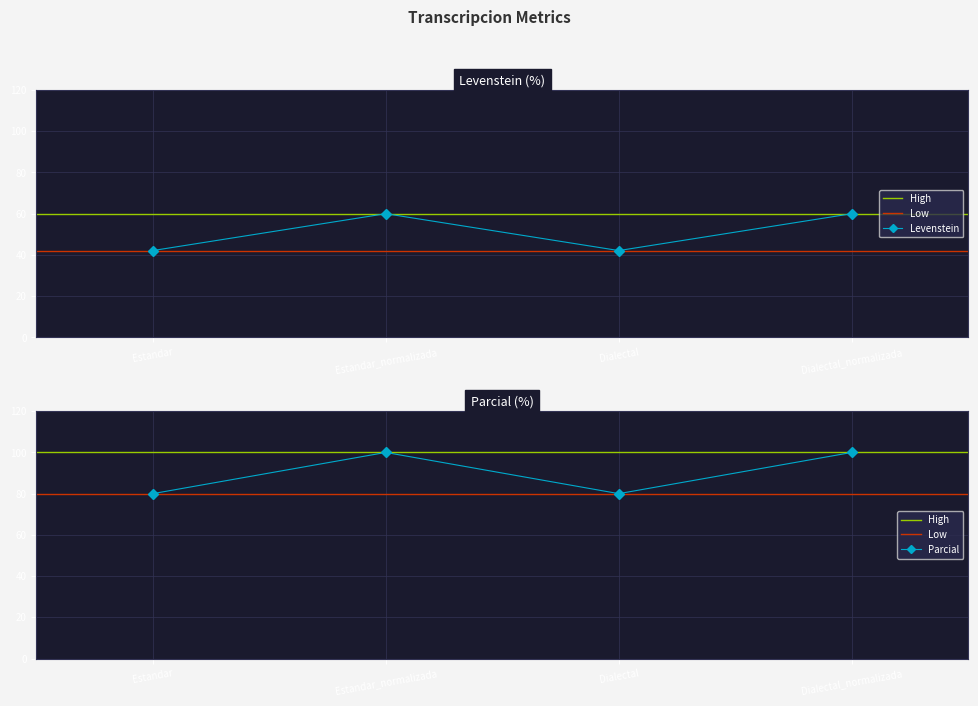

What is the sum of all Parcial values?

360